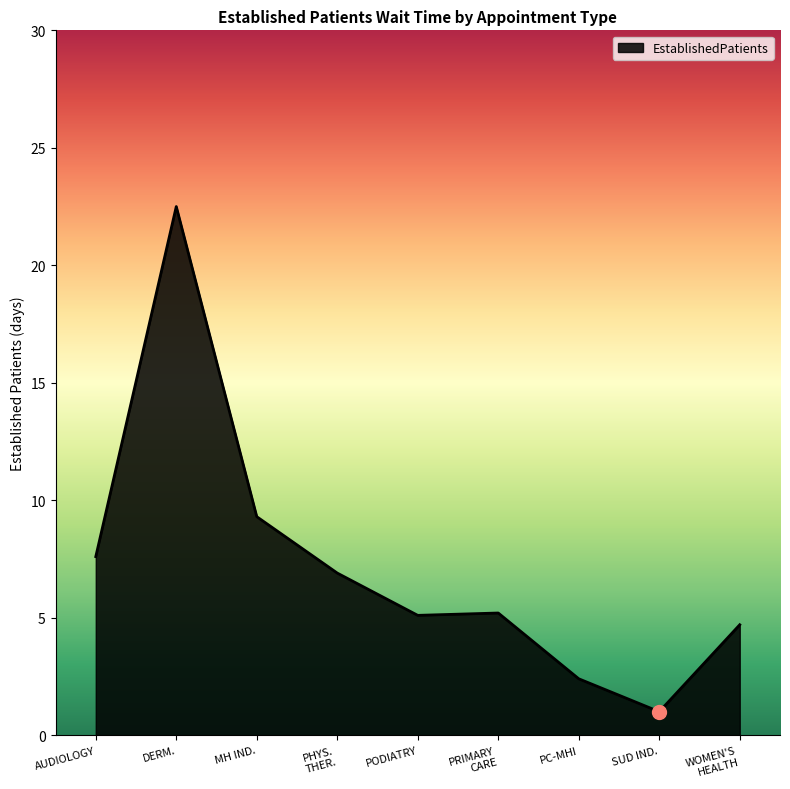

Which label corresponds to the smallest value in the chart?

SUD IND.